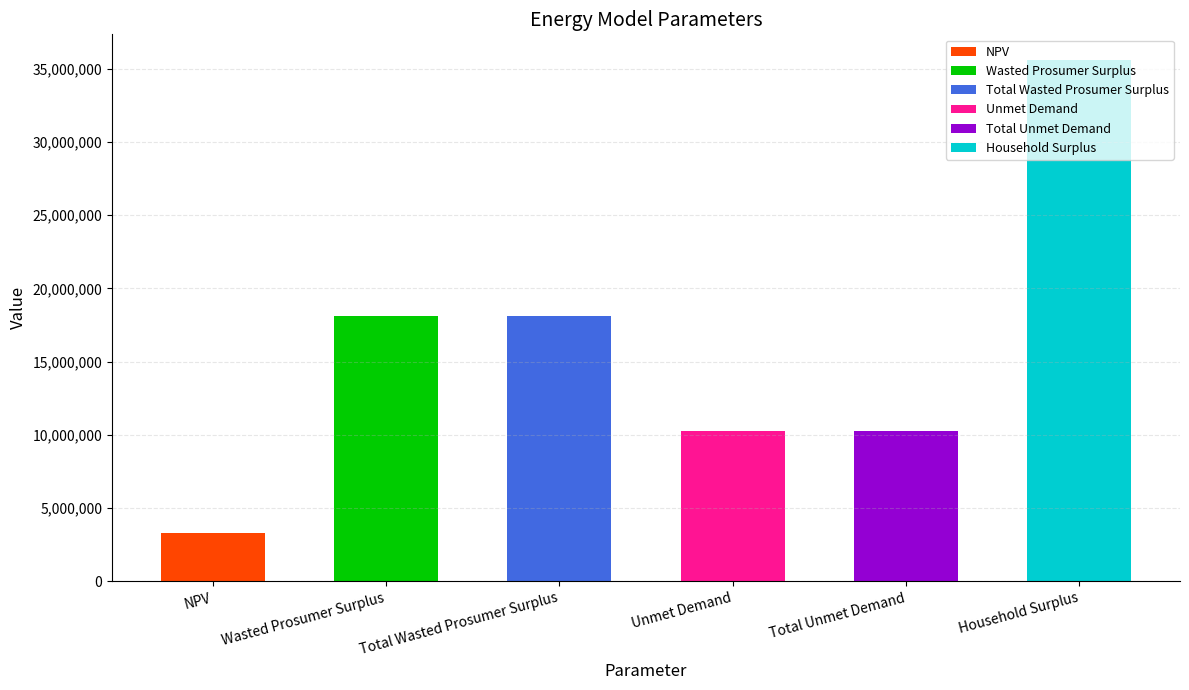

What is the sum of all values?

95636331.0